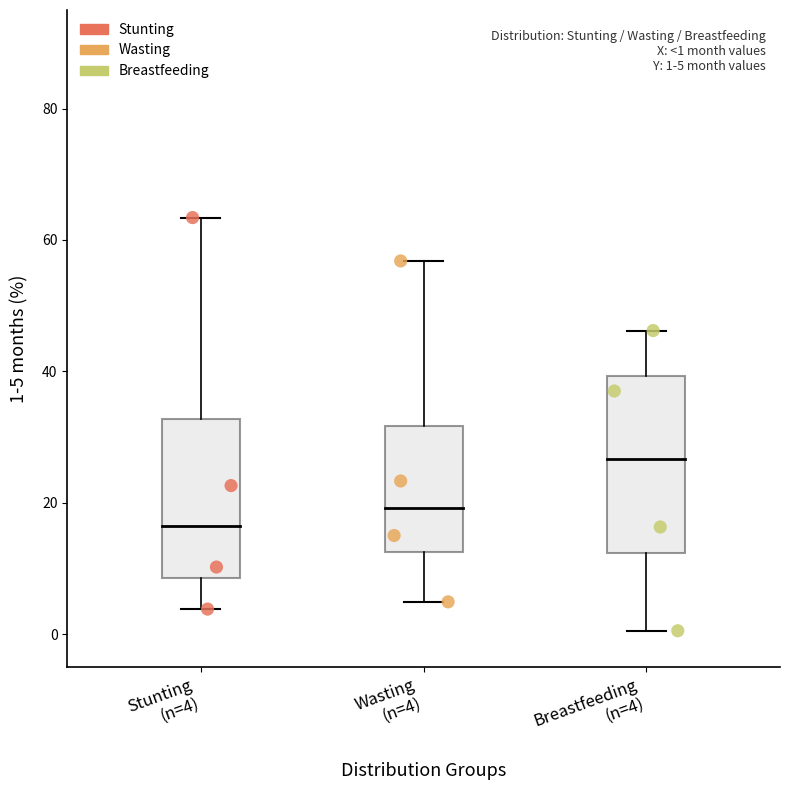

Which series has the widest spread of Y values?

Stunting